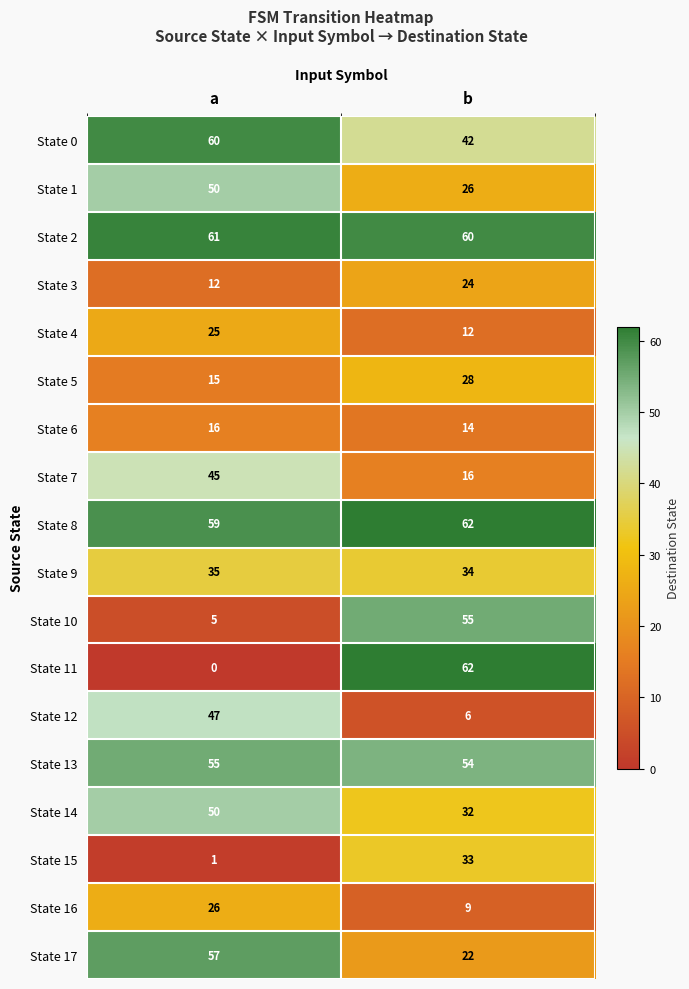

At which label is State 17 closest to 39?

b